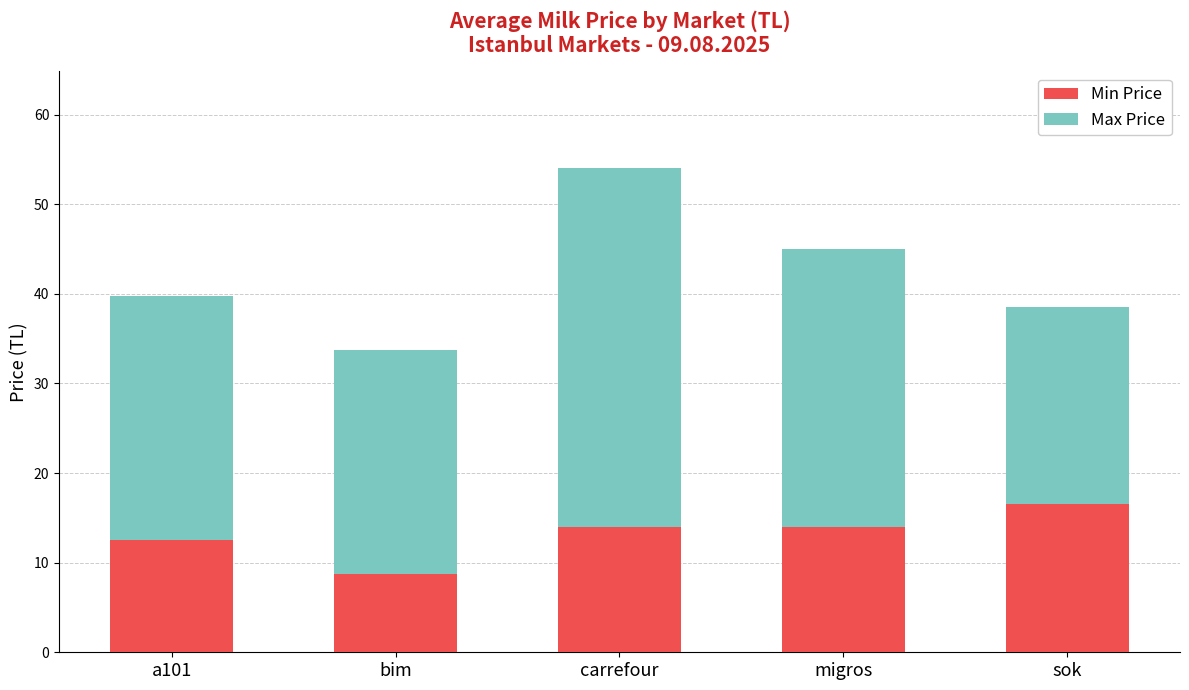

What is the highest value of the Min Price series?

16.5